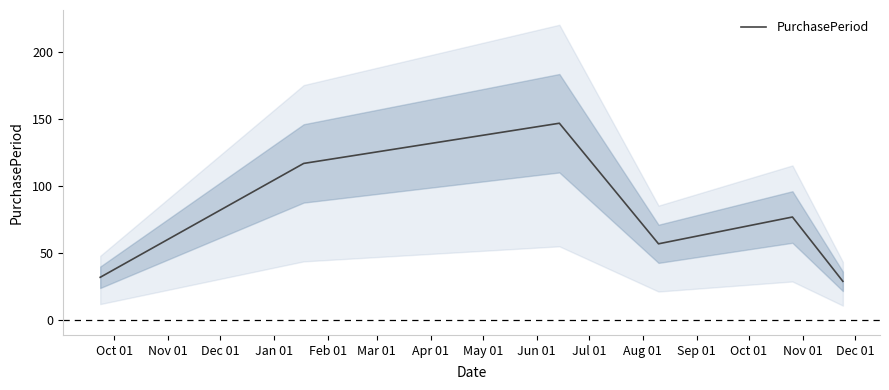

Is it true that the value at Oct 01 is 51?

False